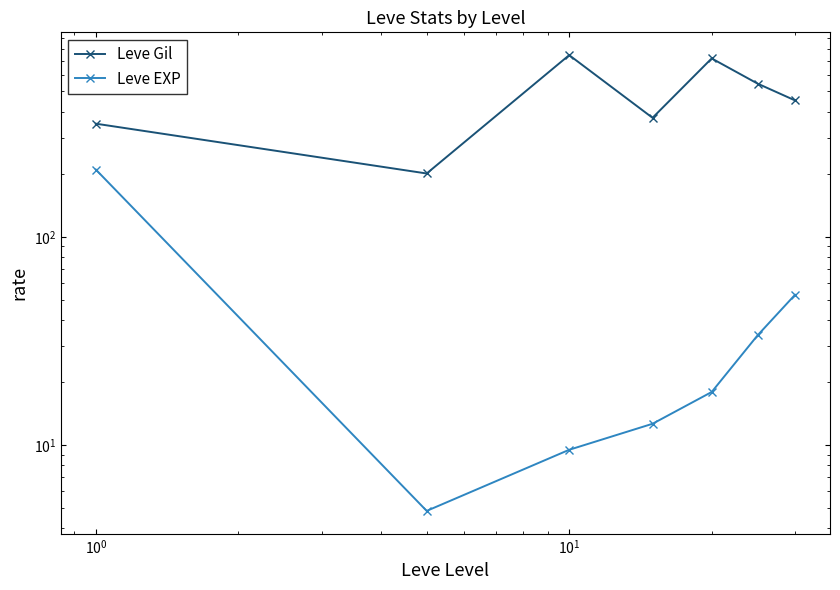

What is the average value of the Leve EXP series?

48.9